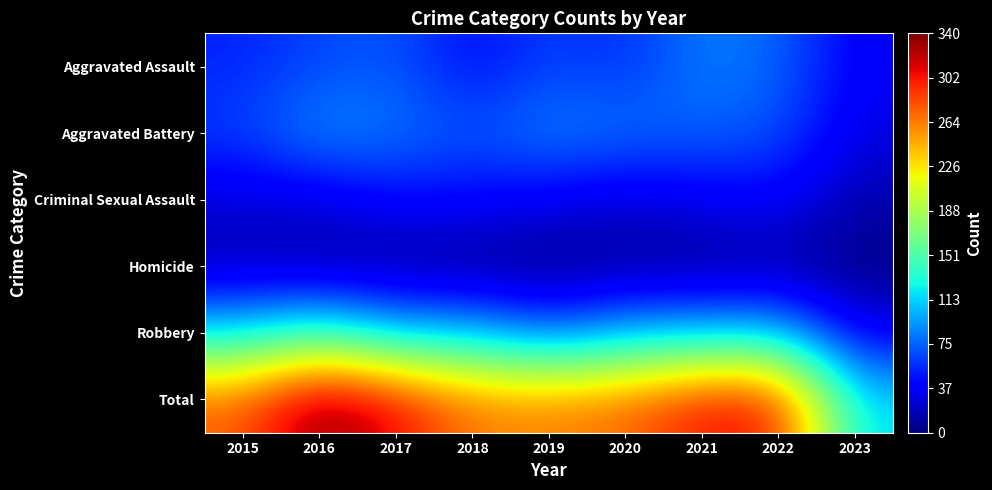

Which label corresponds to the largest value in the chart?

2016